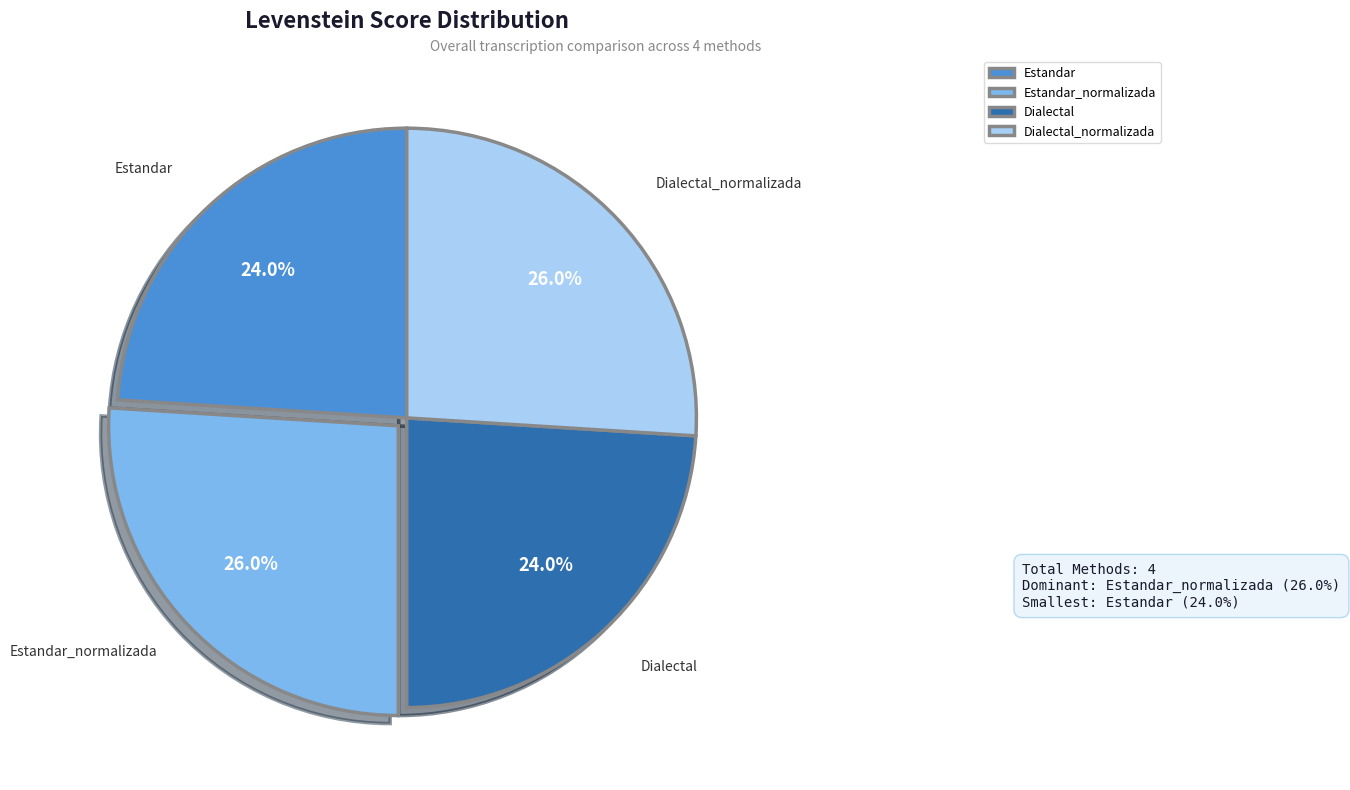

Is Estandar the majority of the pie?

No